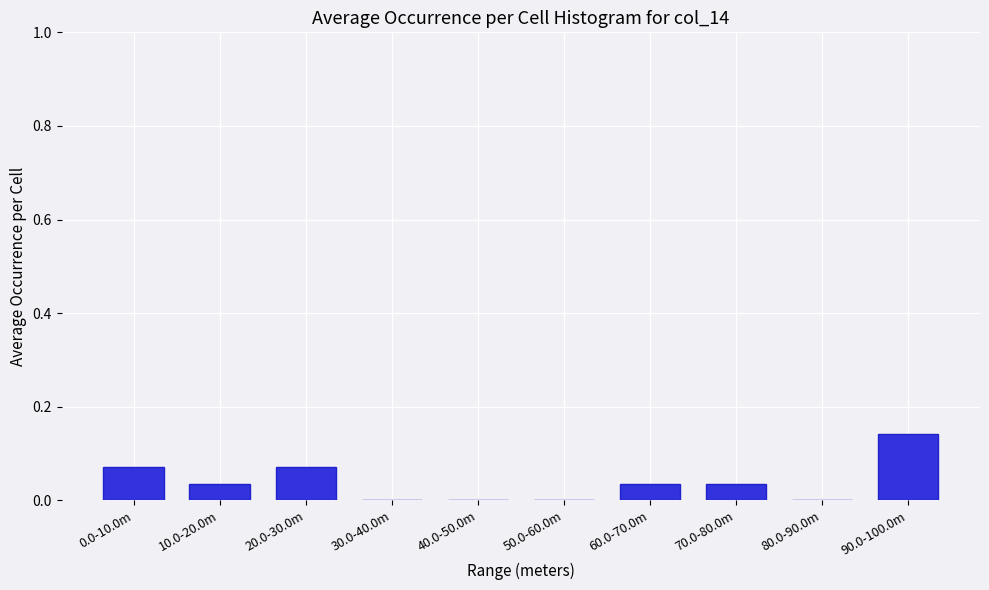

Between 60.0-70.0m and 20.0-30.0m, which is larger?

20.0-30.0m